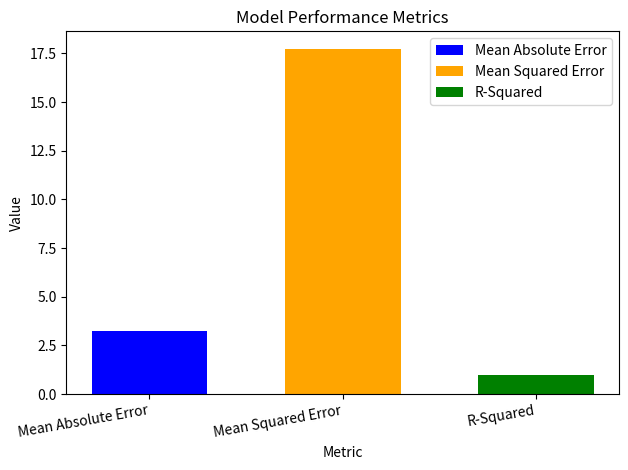

What is the lowest value of the Mean Squared Error series?

17.8